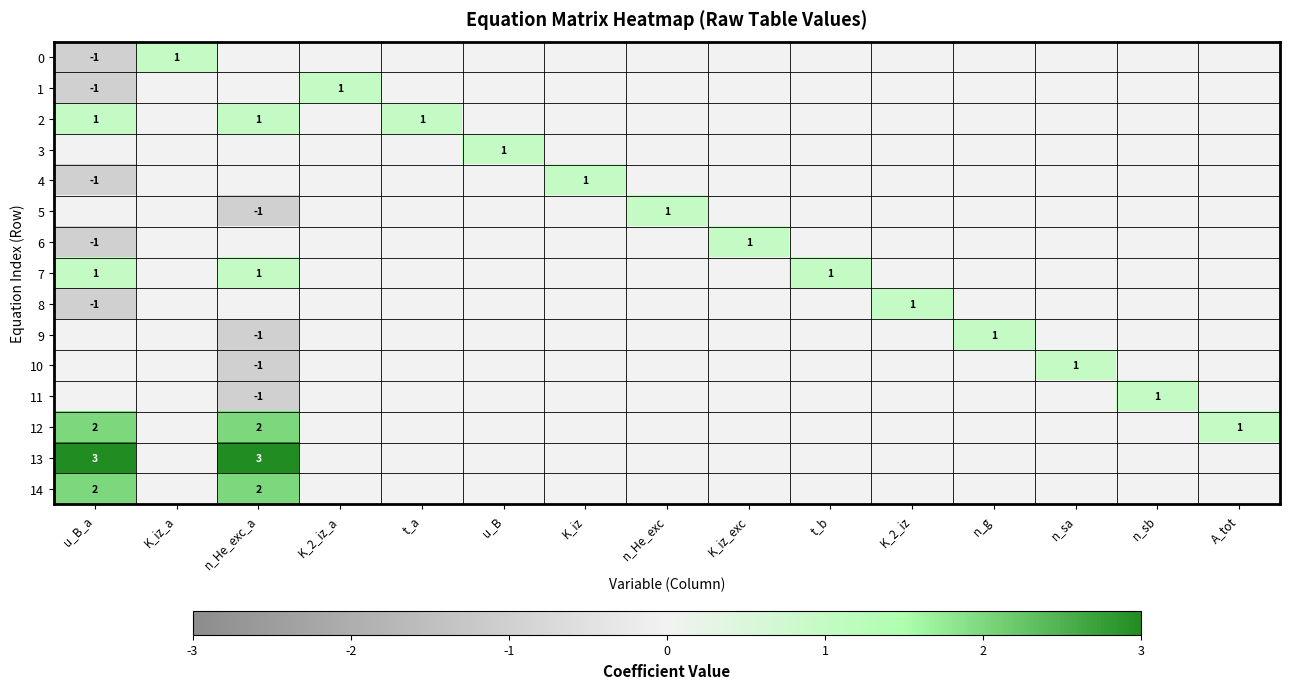

How many values in 7 are above zero?

3